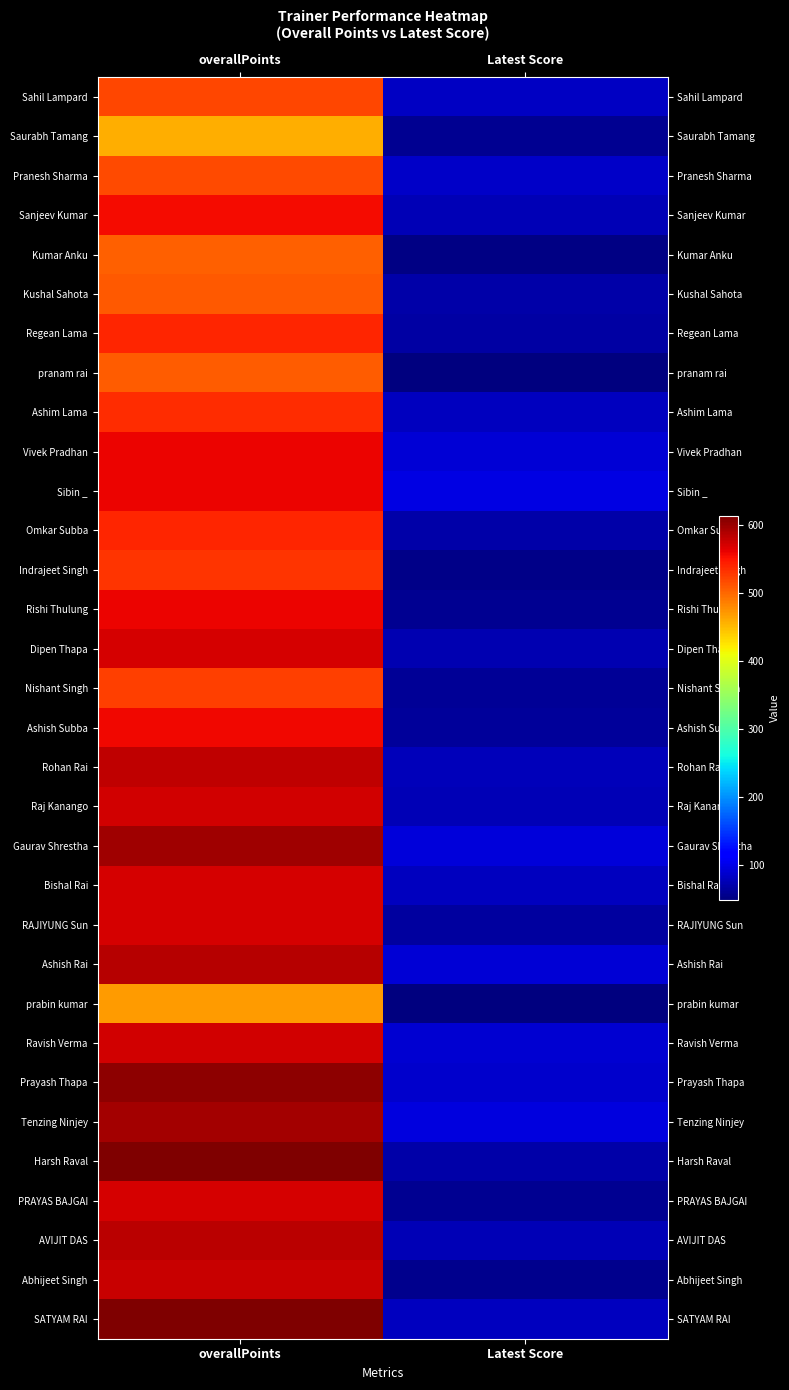

Reading right to left, list all the values displayed in this chart.

Sahil Lampard: Latest Score=84	overallPoints=520
Saurabh Tamang: Latest Score=59	overallPoints=459
Pranesh Sharma: Latest Score=86	overallPoints=519
Sanjeev Kumar: Latest Score=76	overallPoints=555
Kumar Anku: Latest Score=52	overallPoints=505
Kushal Sahota: Latest Score=71	overallPoints=509
Regean Lama: Latest Score=67	overallPoints=540
pranam rai: Latest Score=51	overallPoints=507
Ashim Lama: Latest Score=82	overallPoints=536
Vivek Pradhan: Latest Score=91	overallPoints=560
Sibin _: Latest Score=98	overallPoints=559
Omkar Subba: Latest Score=71	overallPoints=540
Indrajeet Singh: Latest Score=55	overallPoints=532
Rishi Thulung: Latest Score=60	overallPoints=561
Dipen Thapa: Latest Score=75	overallPoints=570
Nishant Singh: Latest Score=61	overallPoints=524
Ashish Subba: Latest Score=64	overallPoints=558
Rohan Rai: Latest Score=79	overallPoints=582
Raj Kanango: Latest Score=76	overallPoints=573
Gaurav Shrestha: Latest Score=95	overallPoints=598
Bishal Rai: Latest Score=81	overallPoints=571
RAJIYUNG Sun: Latest Score=66	overallPoints=571
Ashish Rai: Latest Score=92	overallPoints=586
prabin kumar: Latest Score=49	overallPoints=469
Ravish Verma: Latest Score=89	overallPoints=574
Prayash Thapa: Latest Score=88	overallPoints=606
Tenzing Ninjey: Latest Score=97	overallPoints=596
Harsh Raval: Latest Score=69	overallPoints=614
PRAYAS BAJGAI: Latest Score=59	overallPoints=571
AVIJIT DAS: Latest Score=76	overallPoints=585
Abhijeet Singh: Latest Score=57	overallPoints=577
SATYAM RAI: Latest Score=80	overallPoints=614